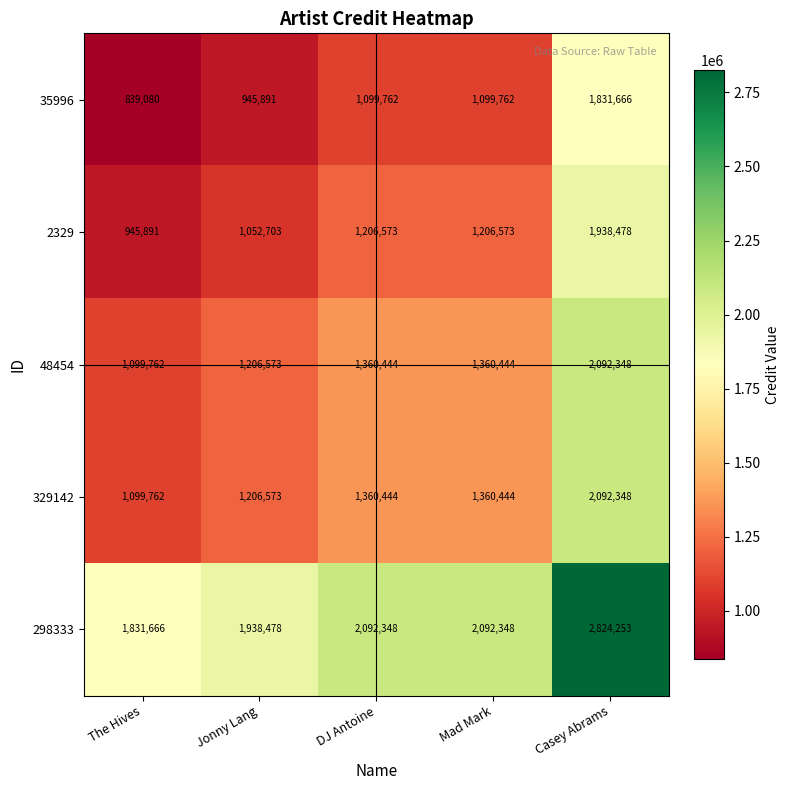

What is the sum of the 329142 values at Casey Abrams and DJ Antoine?

3452792